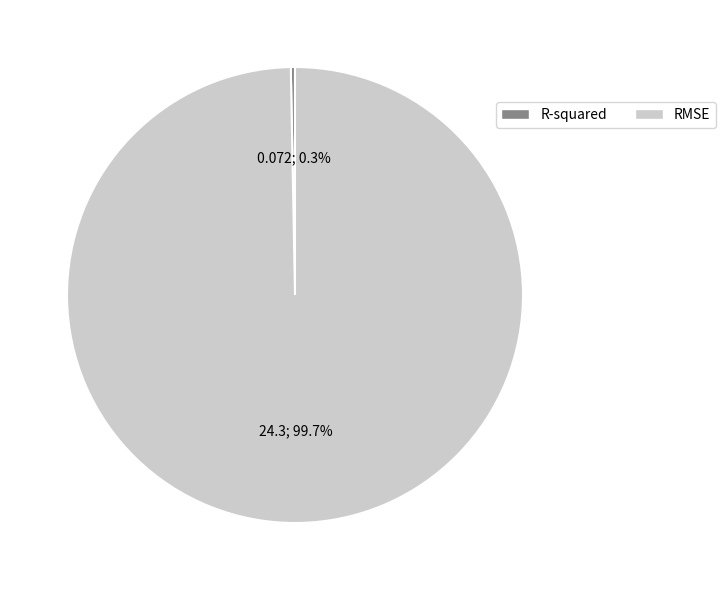

True or false: RMSE accounts for 93% of the total.

False